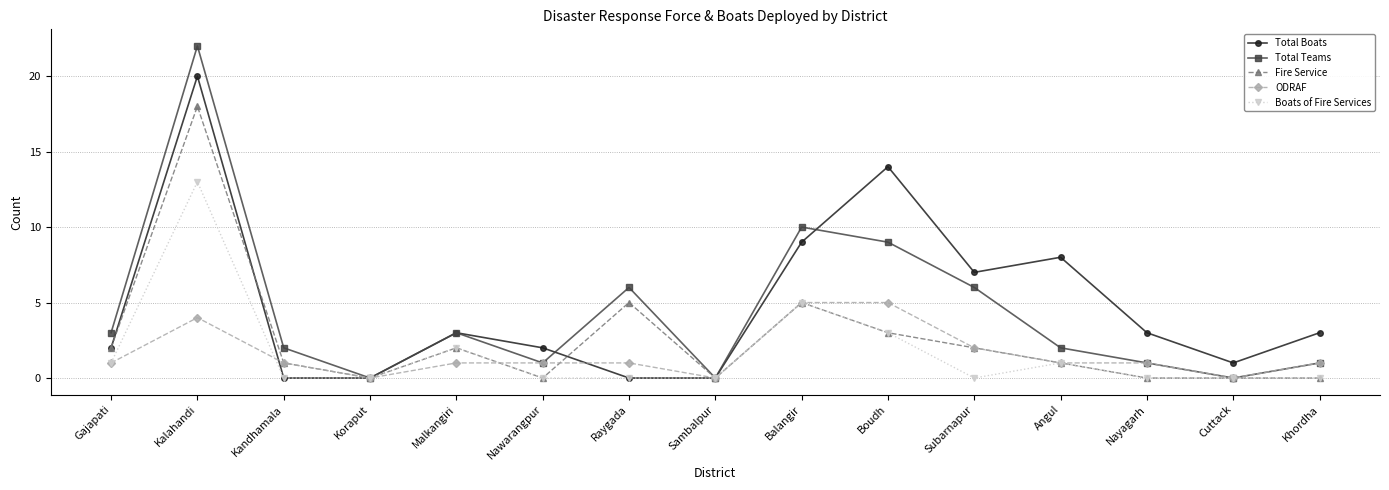

At how many categories does at least one series exceed 18?

1